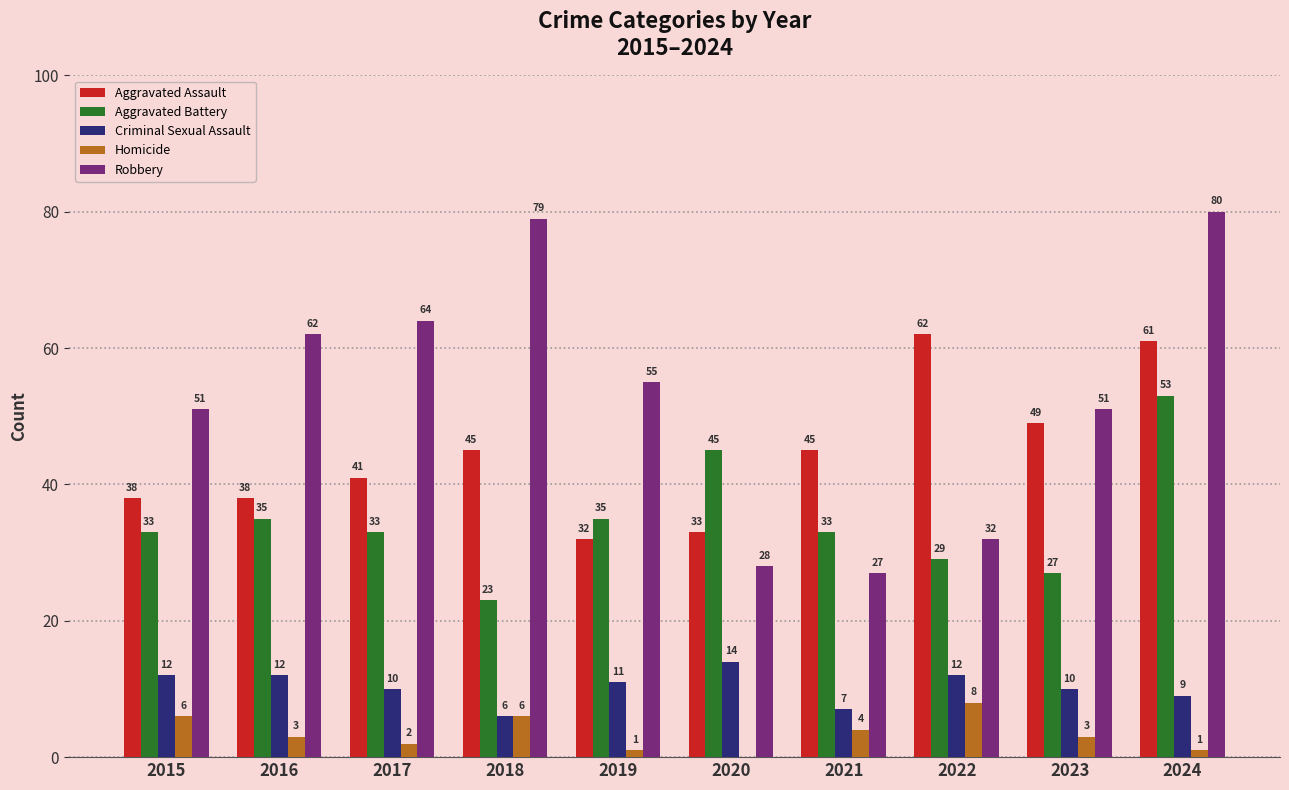

What is the sum of all Homicide values?

34